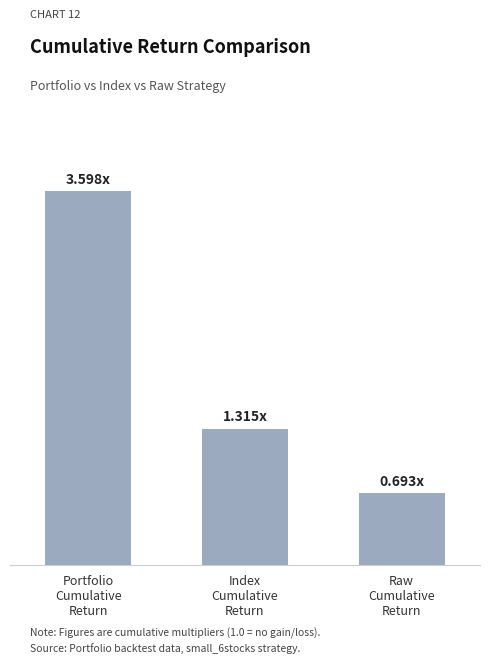

True or false: the data shows 0.9 at Portfolio
Cumulative
Return.

False